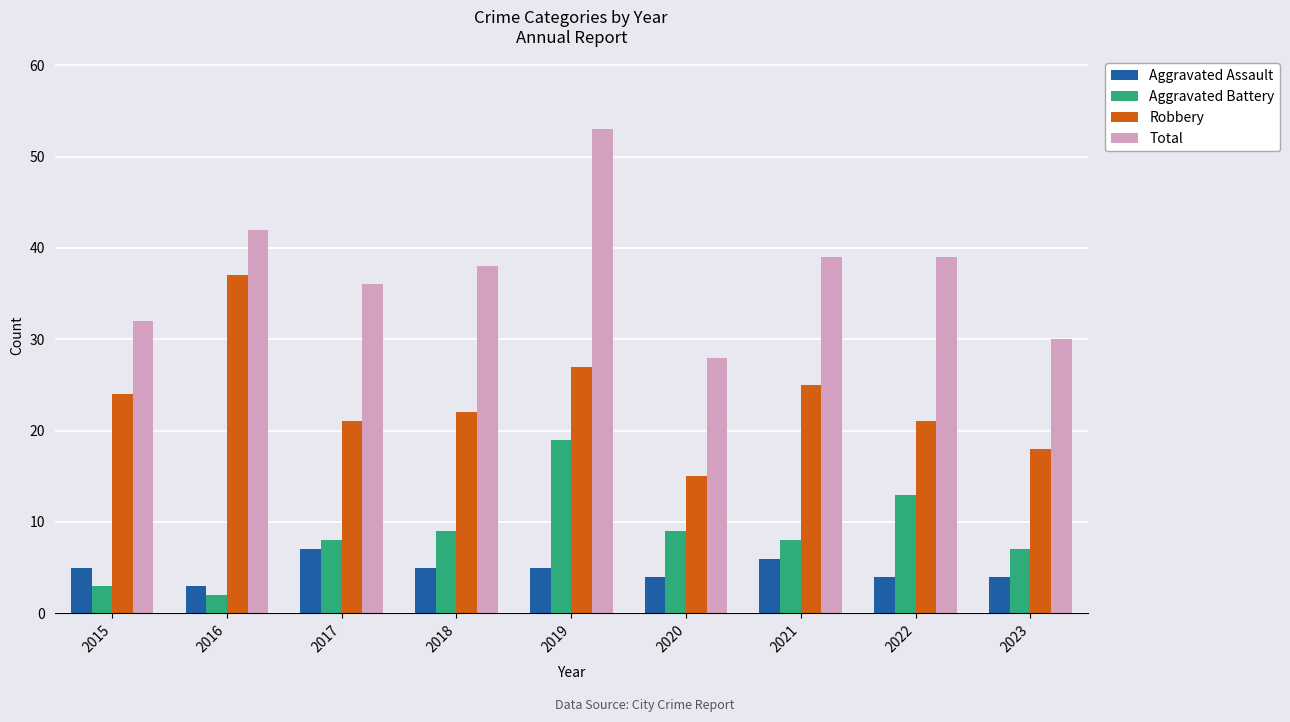

Reading right to left, list all the values displayed in this chart.

Aggravated Assault: 2023=4	2022=4	2021=6	2020=4	2019=5	2018=5	2017=7	2016=3	2015=5
Aggravated Battery: 2023=7	2022=13	2021=8	2020=9	2019=19	2018=9	2017=8	2016=2	2015=3
Robbery: 2023=18	2022=21	2021=25	2020=15	2019=27	2018=22	2017=21	2016=37	2015=24
Total: 2023=30	2022=39	2021=39	2020=28	2019=53	2018=38	2017=36	2016=42	2015=32